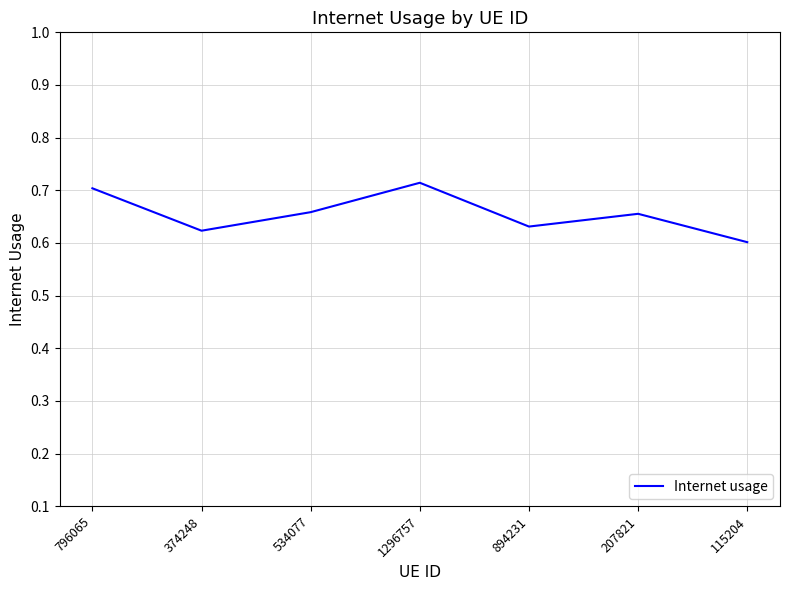

What is the difference between the maximum and minimum values?

0.1